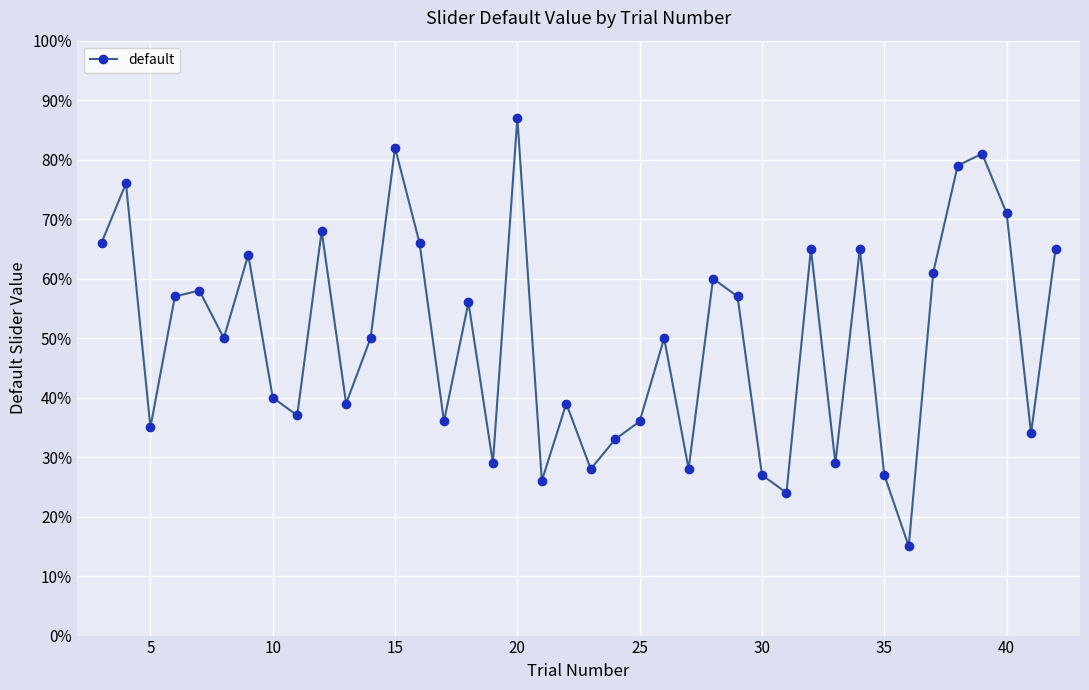

What is the smallest value displayed?

15